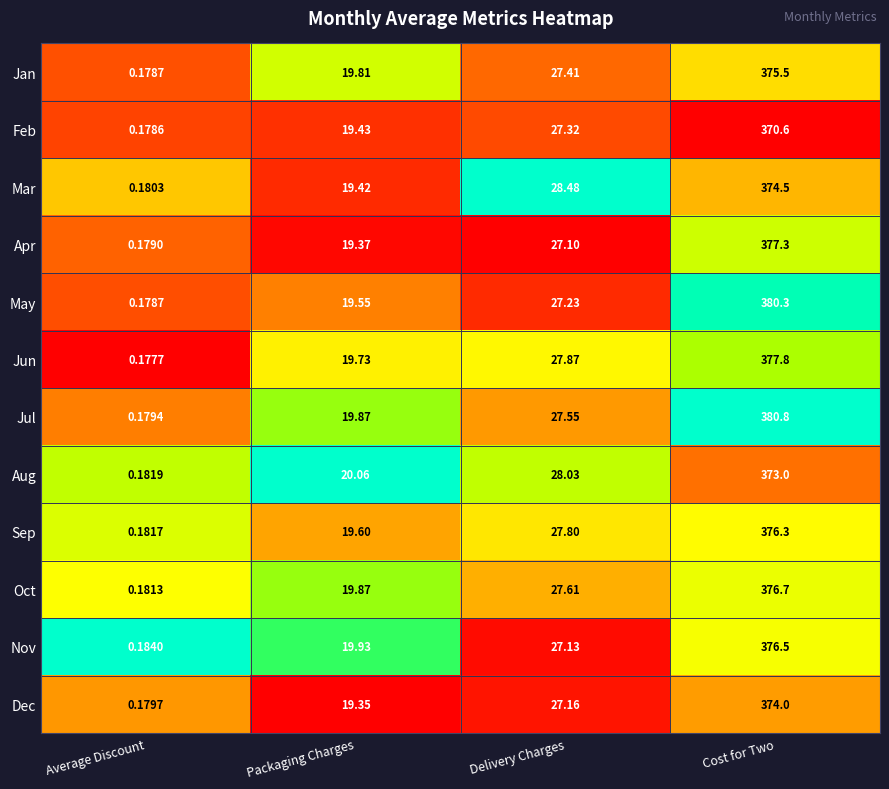

Between Average Discount and Packaging Charges, which series saw the biggest shift?

Aug